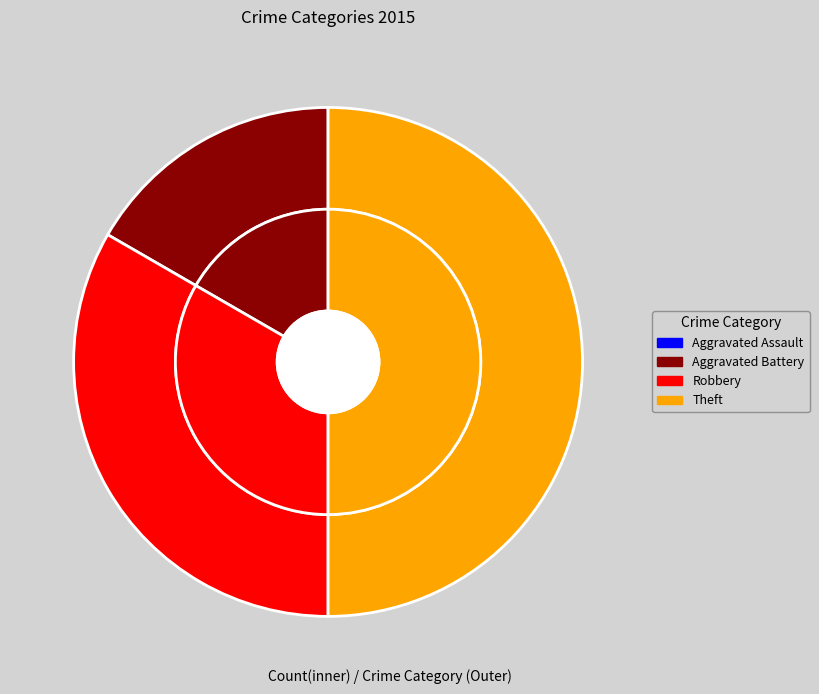

To the nearest percent, what is the combined percentage of Theft and Aggravated Assault?

50%